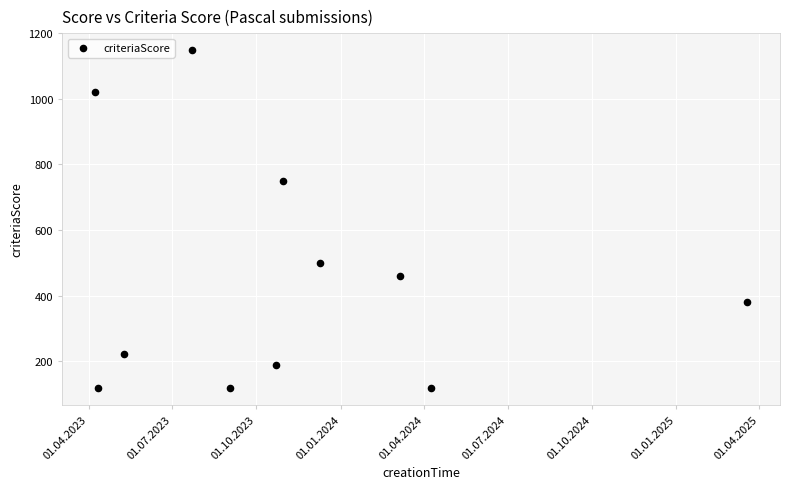

What is the average Y value?

457